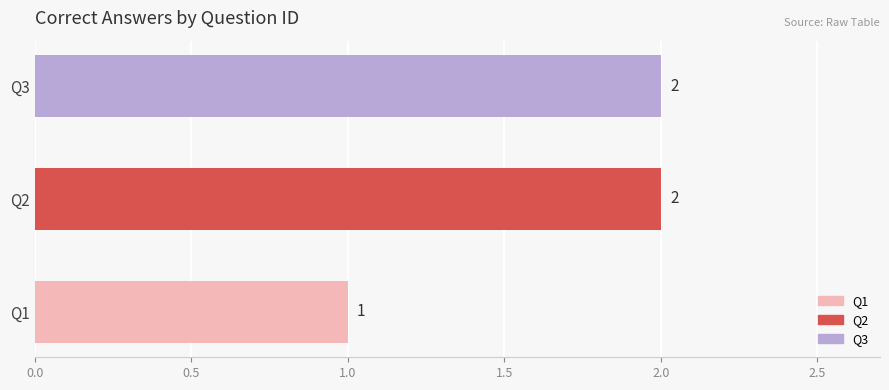

What is the change in value from Q1 to Q3?

+1